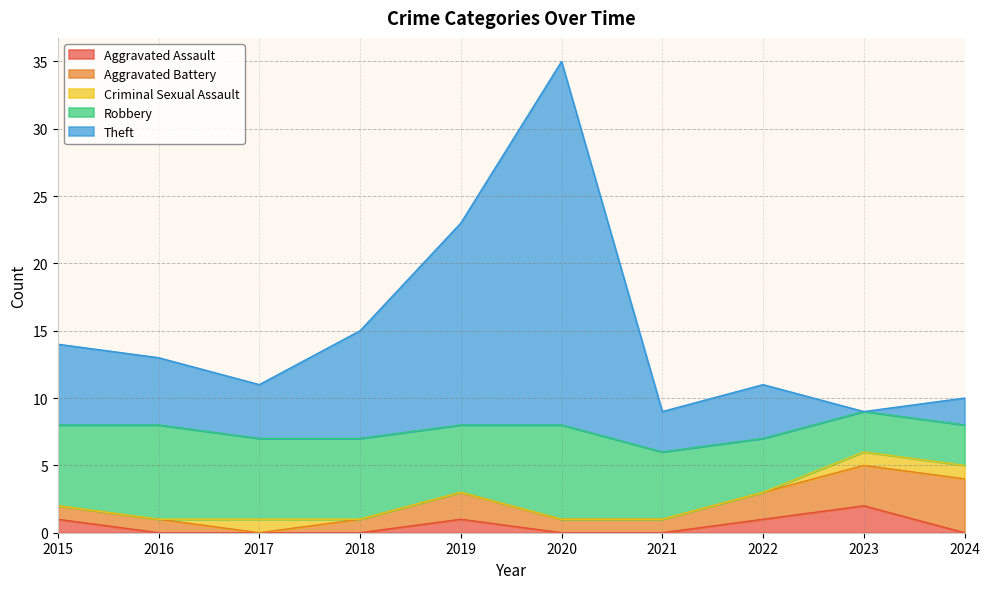

Where is the first local maximum for Theft?

2020